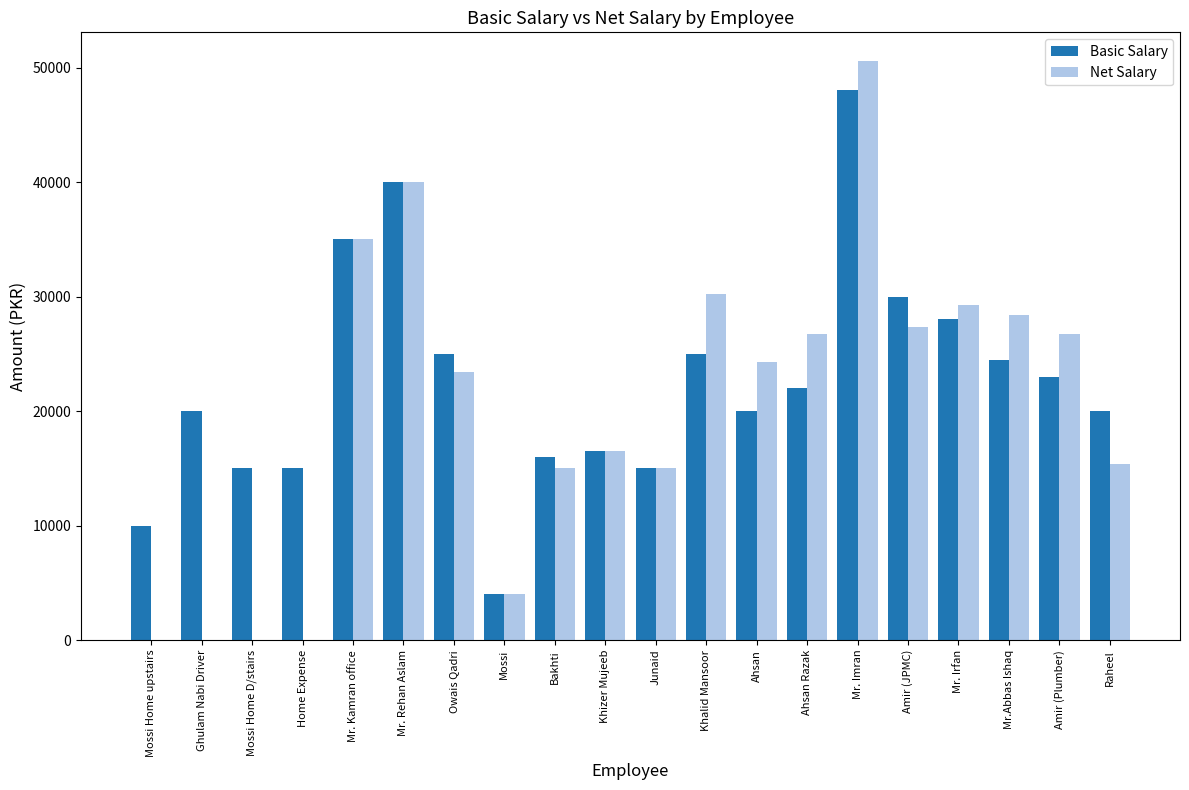

Which label corresponds to the largest value in the chart?

Mr. Imran